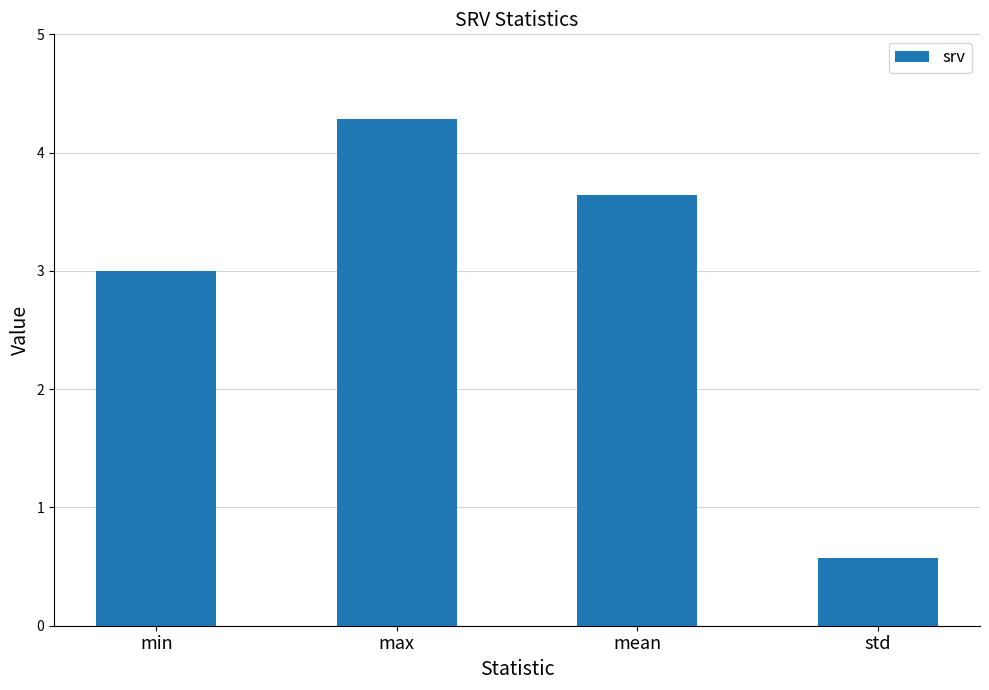

Reading left to right, list all the values displayed in this chart.

min=3.0	max=4.3	mean=3.6	std=0.6